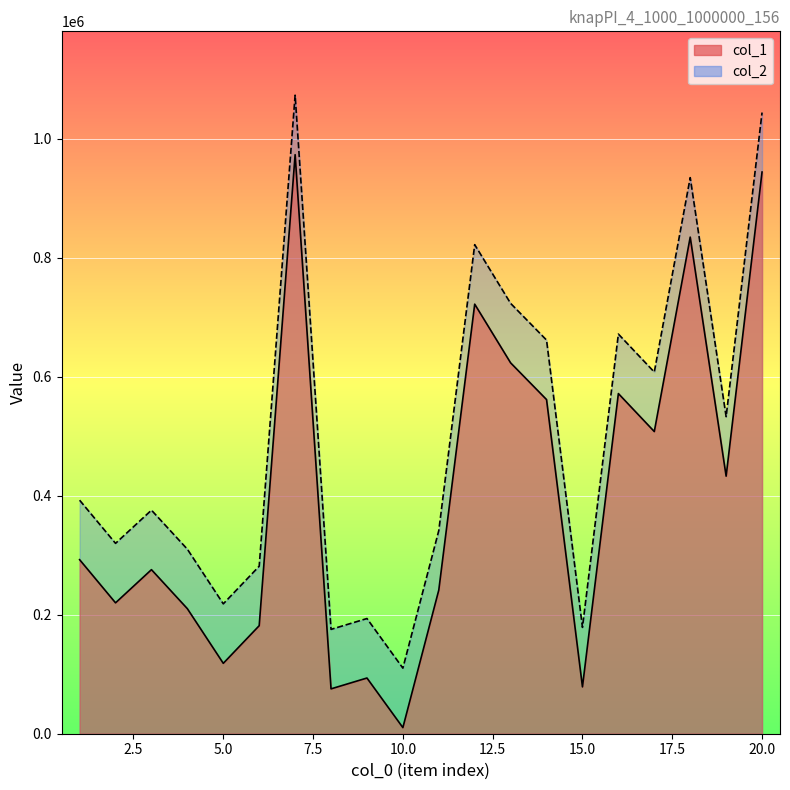

Is it true that col_2 equals 310190 at 4?

True